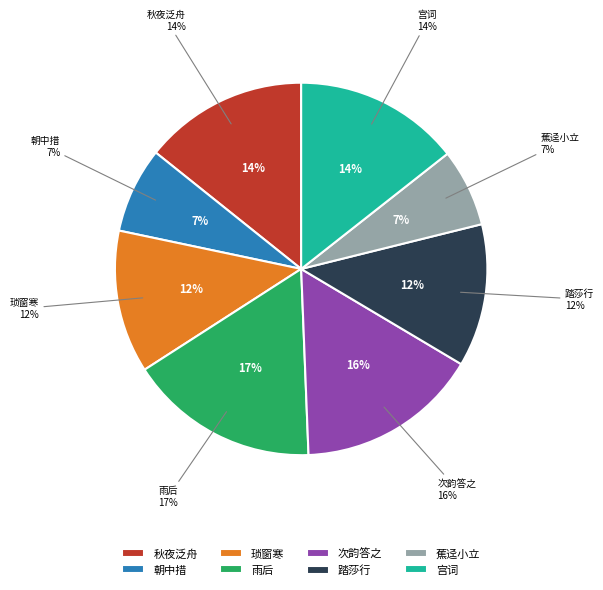

True or false: 琐窗寒·久病初起，适词社同人移尊小集。疏花伴暝，骤雨分凉。用樊榭韵写之 accounts for 2% of the total.

False